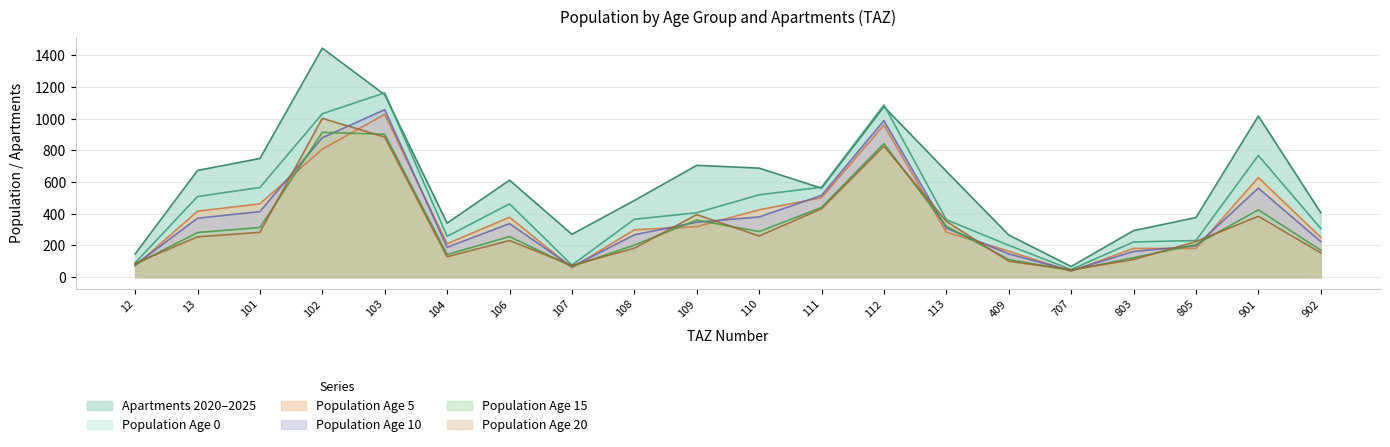

How many lines are shown in the chart?

6